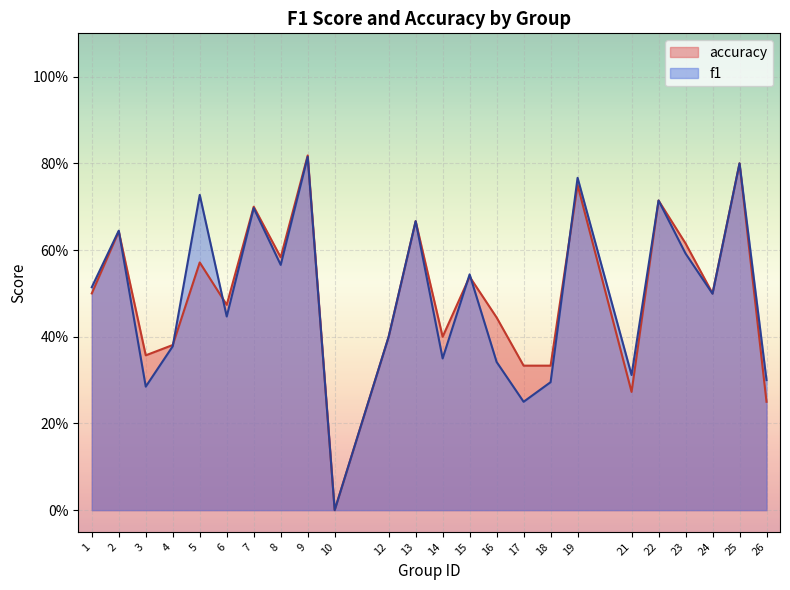

Where is the first local minimum for accuracy?

3